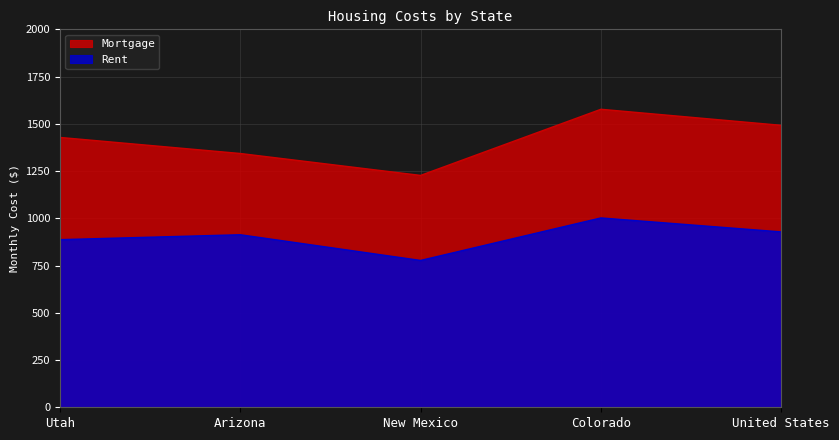

True or false: Mortgage has a value of 1428 at Utah.

True